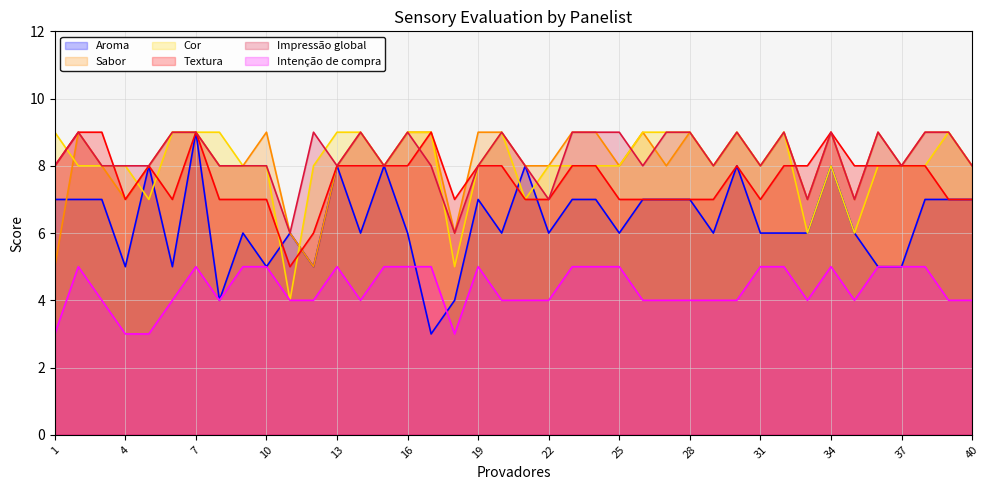

Between 12 and 33, which is larger?

33